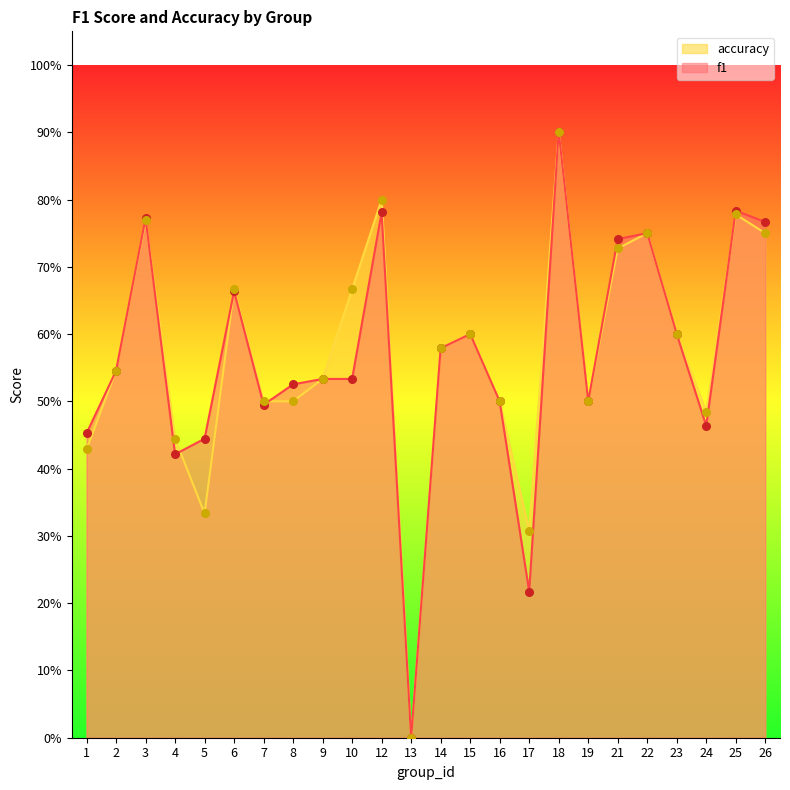

At which category is the sum across all series the highest?

18